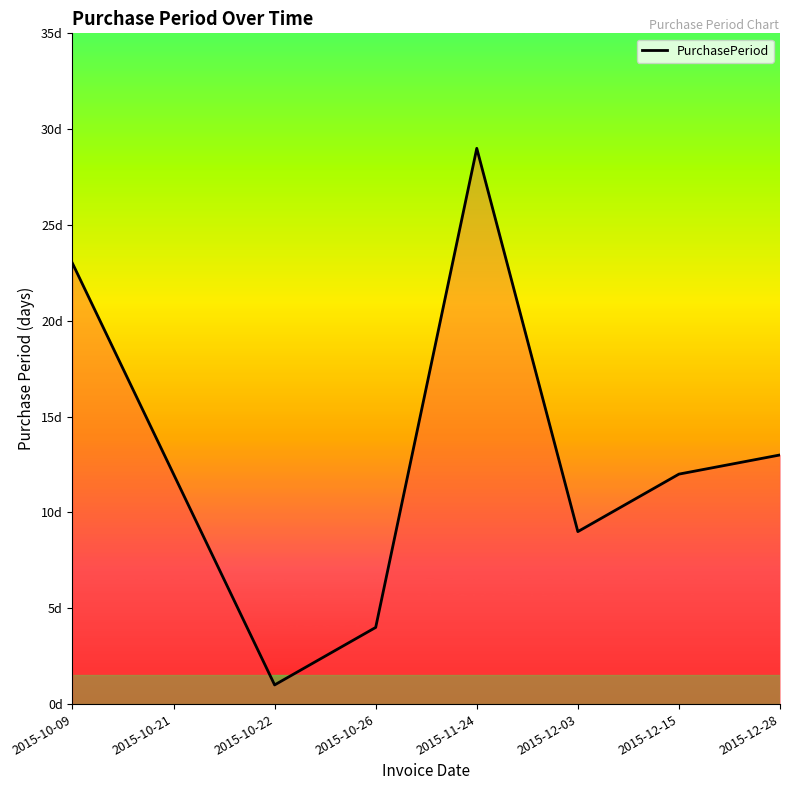

Reading left to right, list all the values displayed in this chart.

23	12	1	4	29	9	12	13